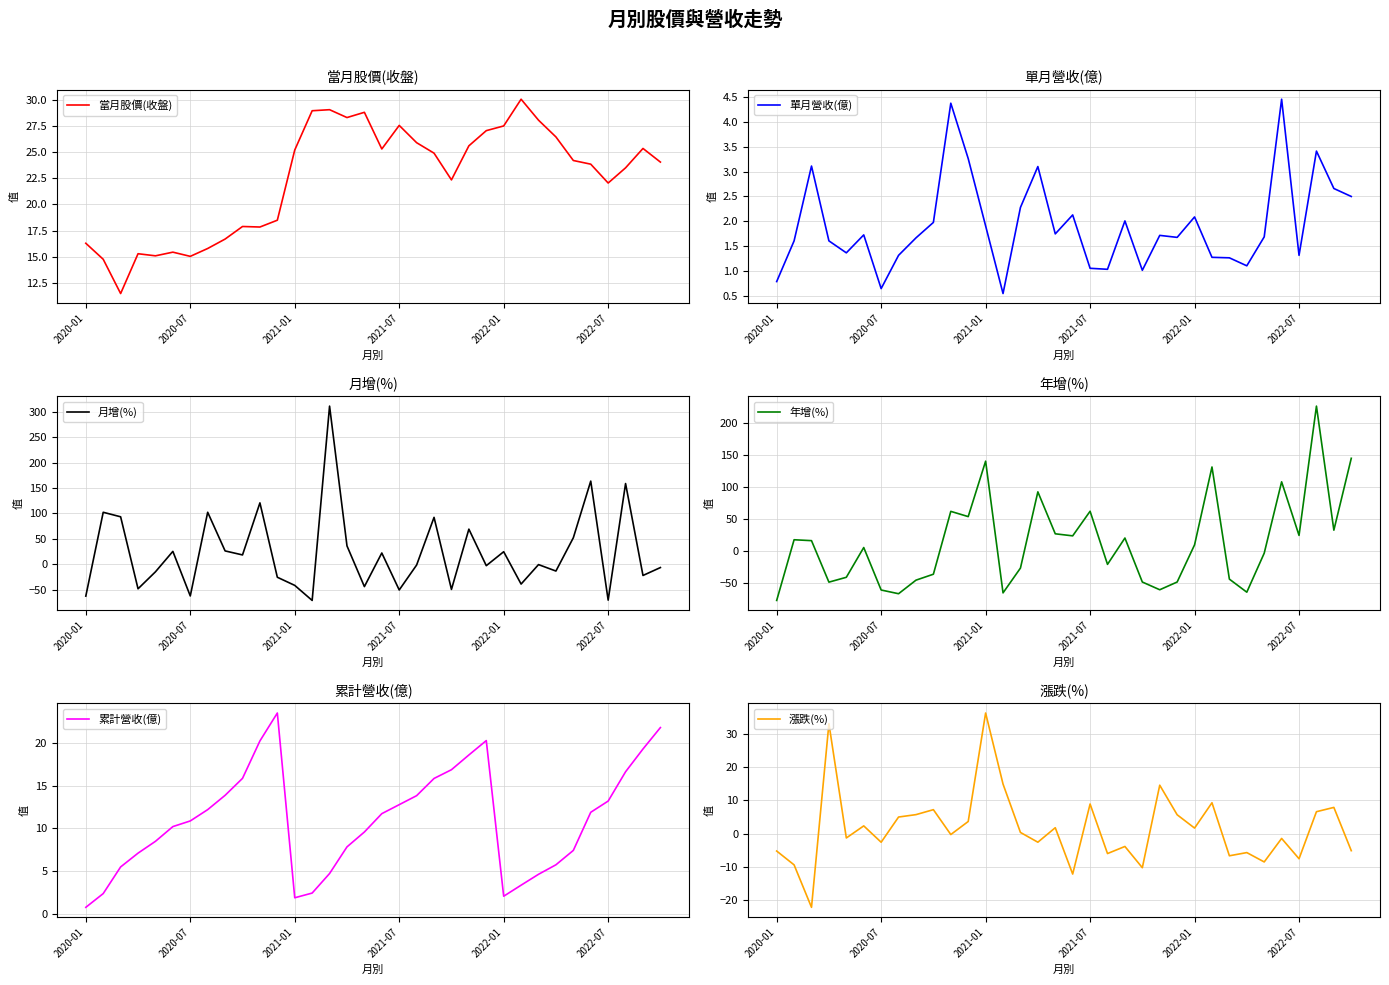

Is it true that 漲跌(%) equals -2.6 at 2020-07?

True